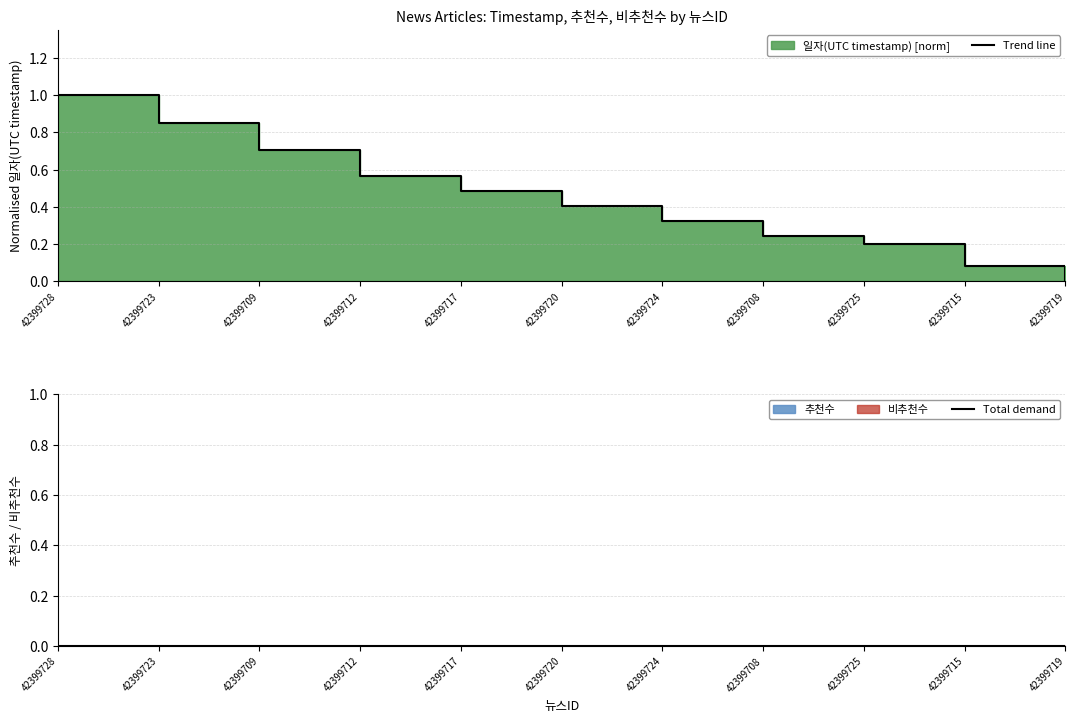

Which category has the highest value in the Trend line series?

42399728